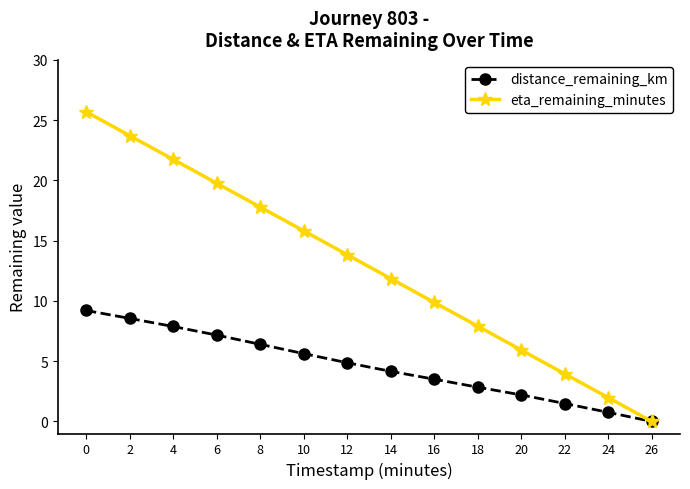

The value of distance_remaining_km at 8 is 2.0. True or false?

False